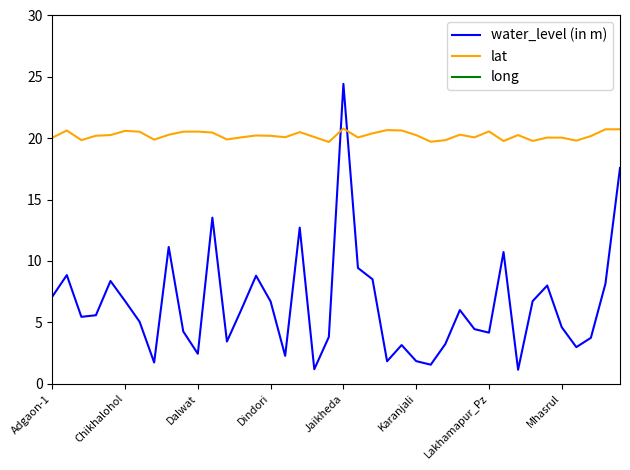

How many lines are shown in the chart?

3